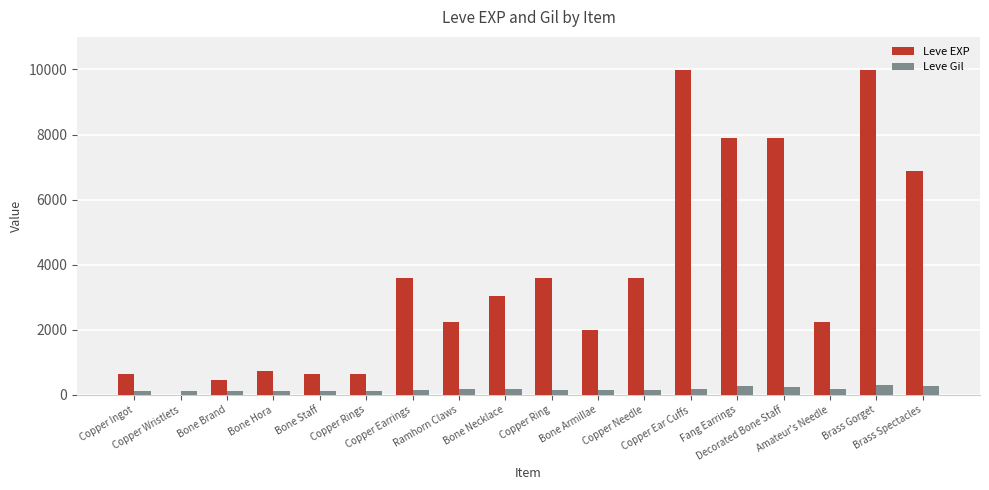

What is the maximum value shown in the chart?

9990